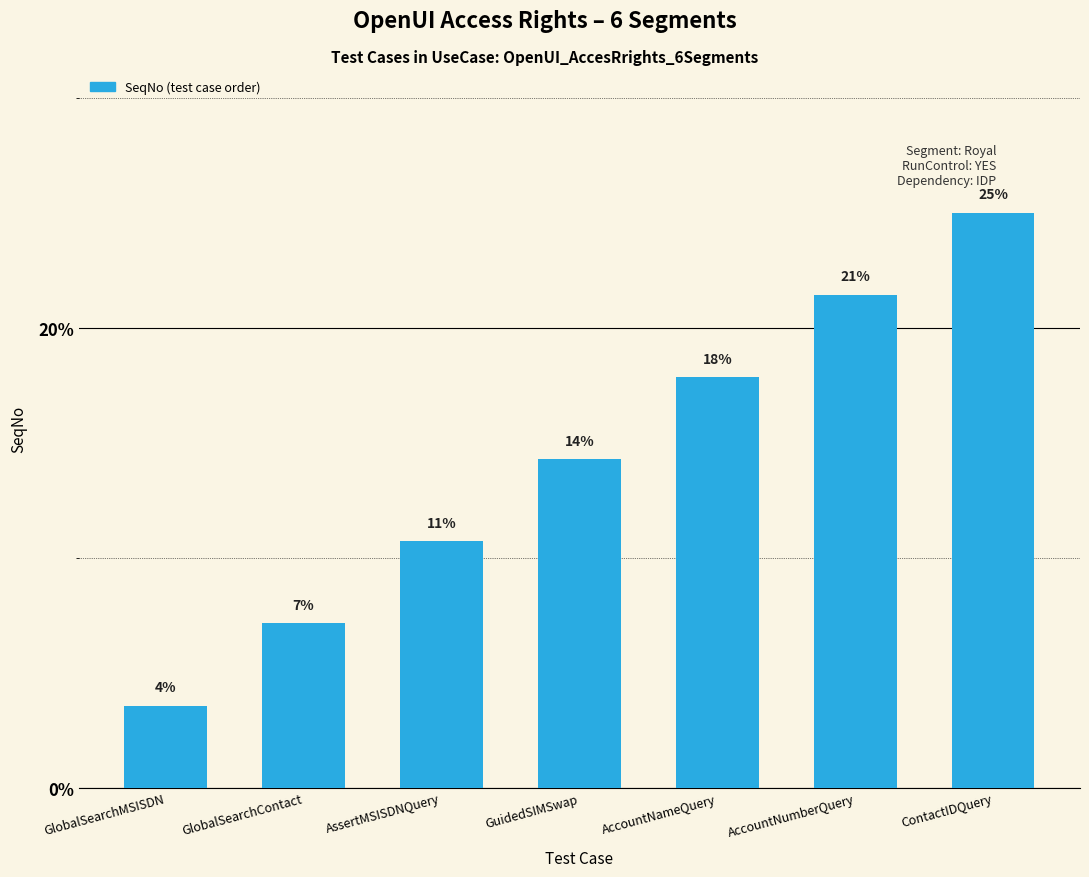

At which label does the data first exceed 14?

GuidedSIMSwap